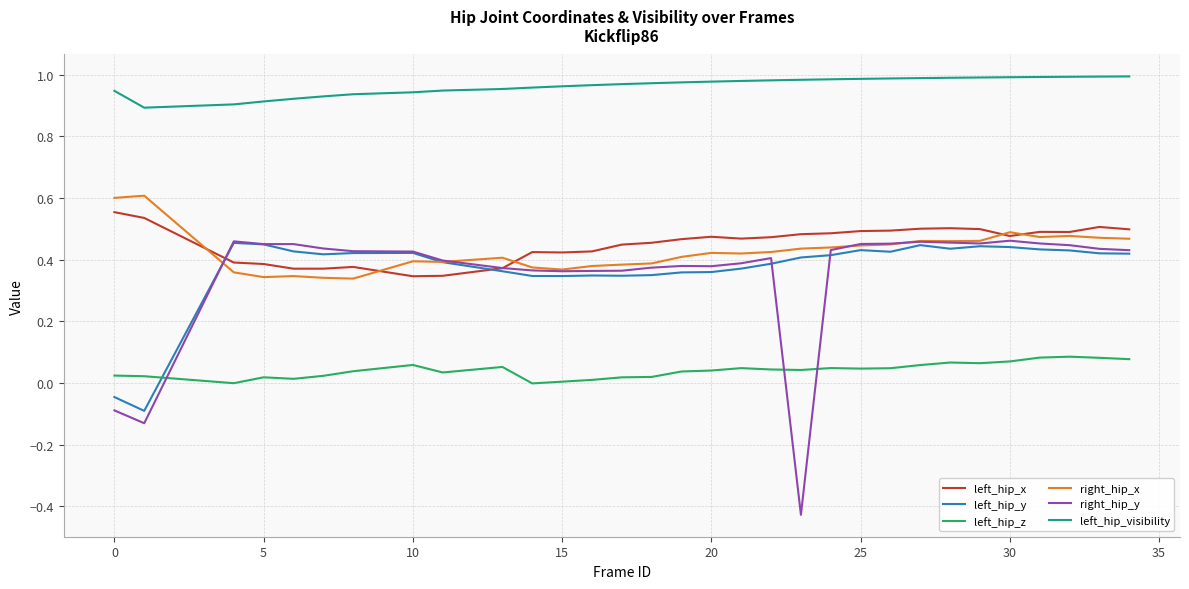

Which series has the largest total across all categories?

left_hip_visibility